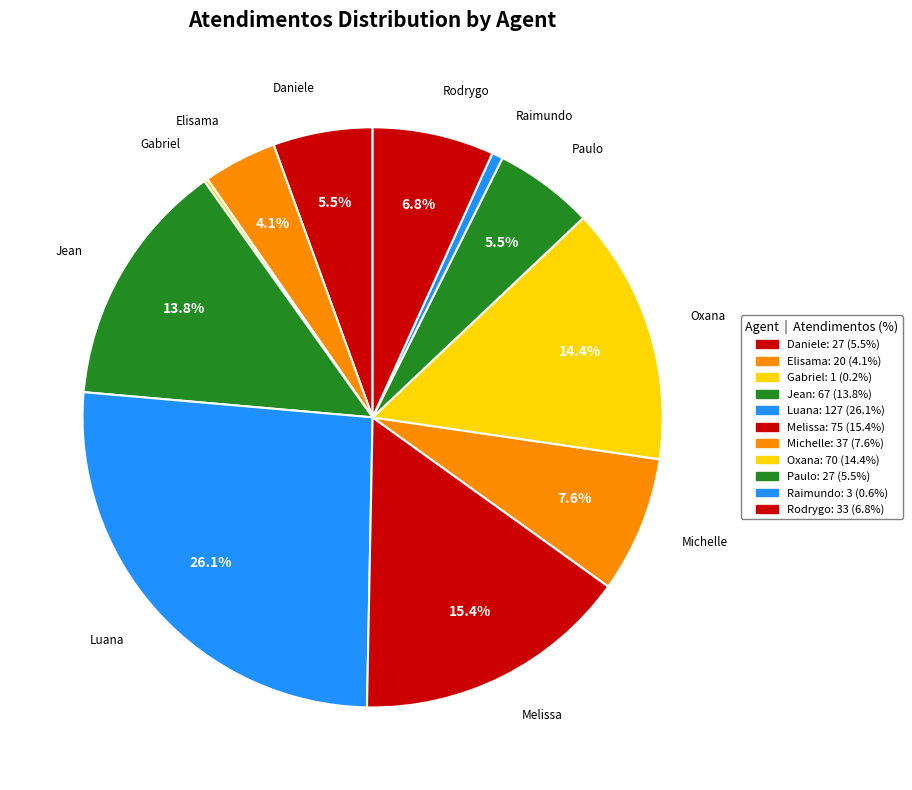

Is there any slice that represents more than half of the pie?

No